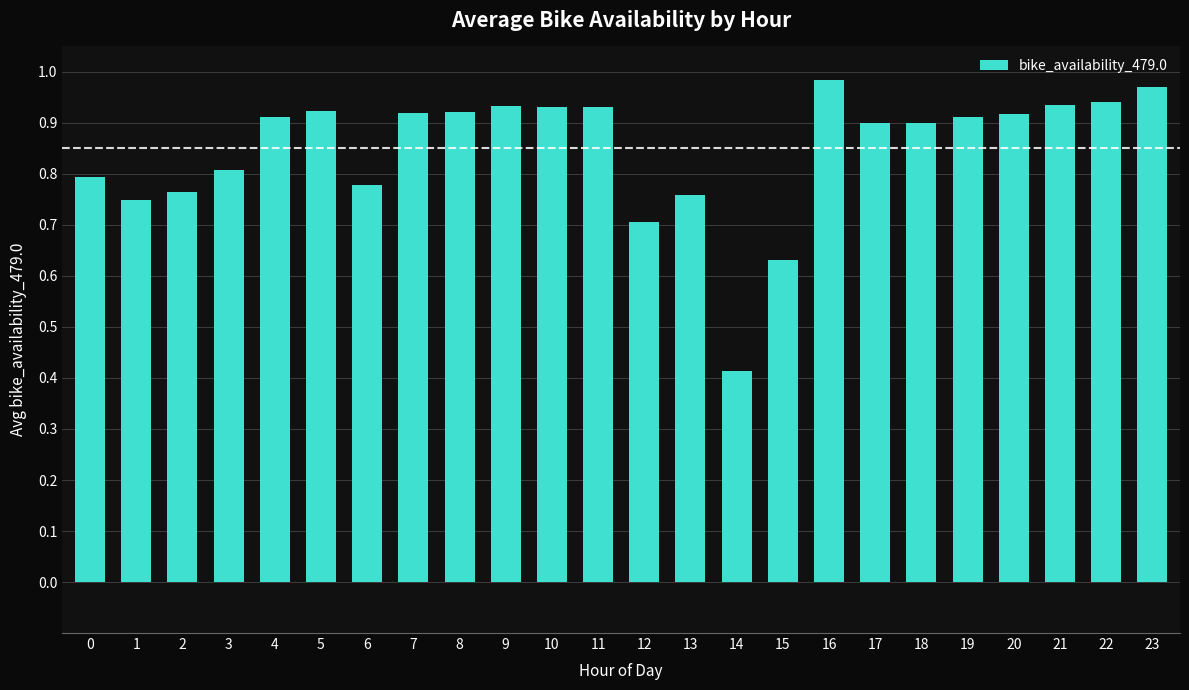

True or false: the data shows 1.2 at 22.

False